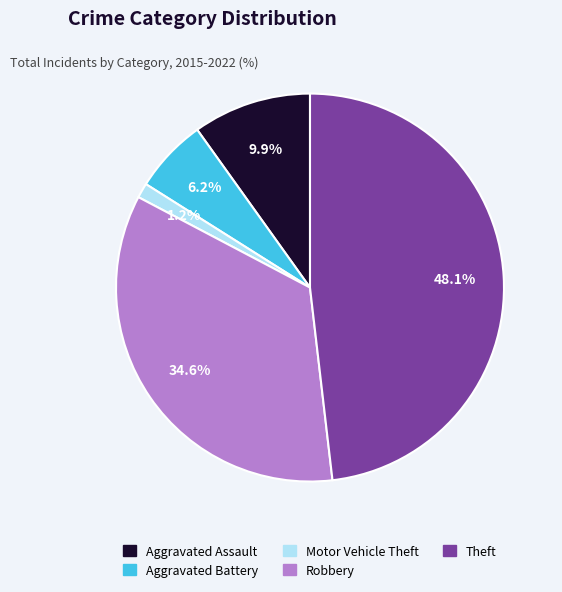

Which slice is the smallest?

Motor Vehicle Theft